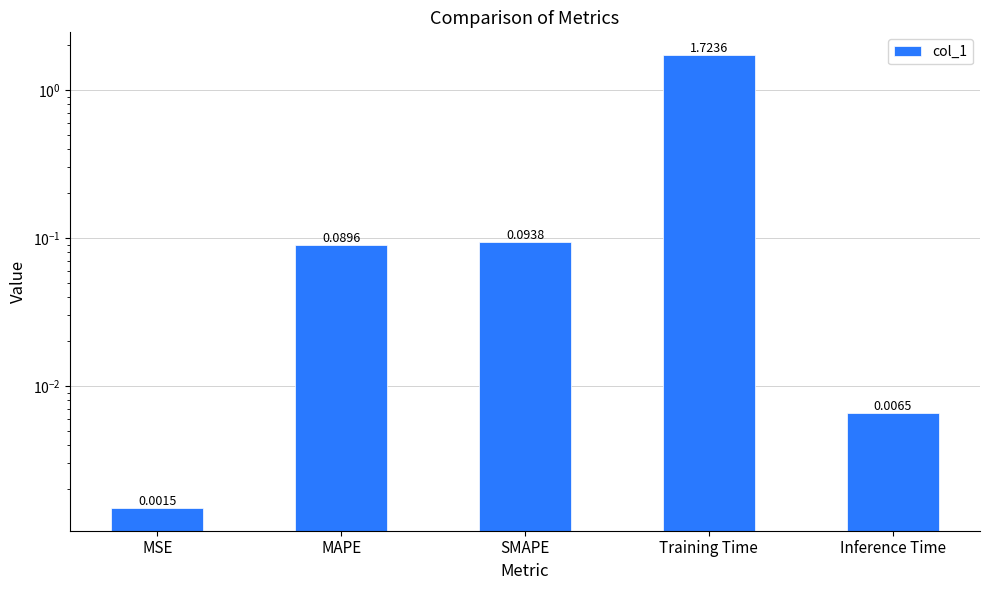

At which label is the value closest to 0?

MSE